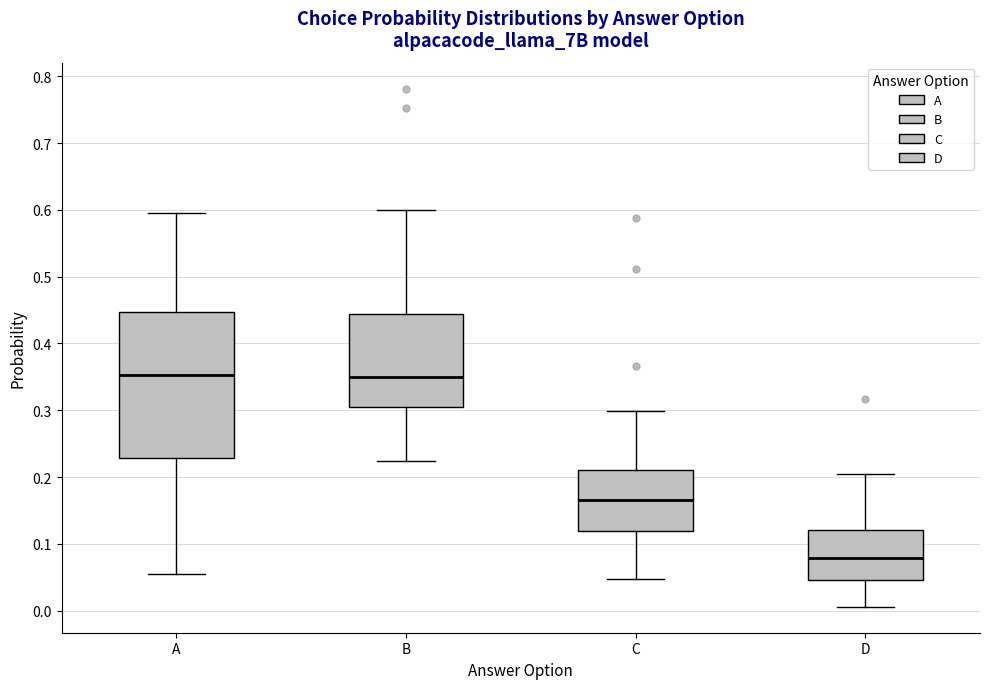

Which box has the lowest median line?

D